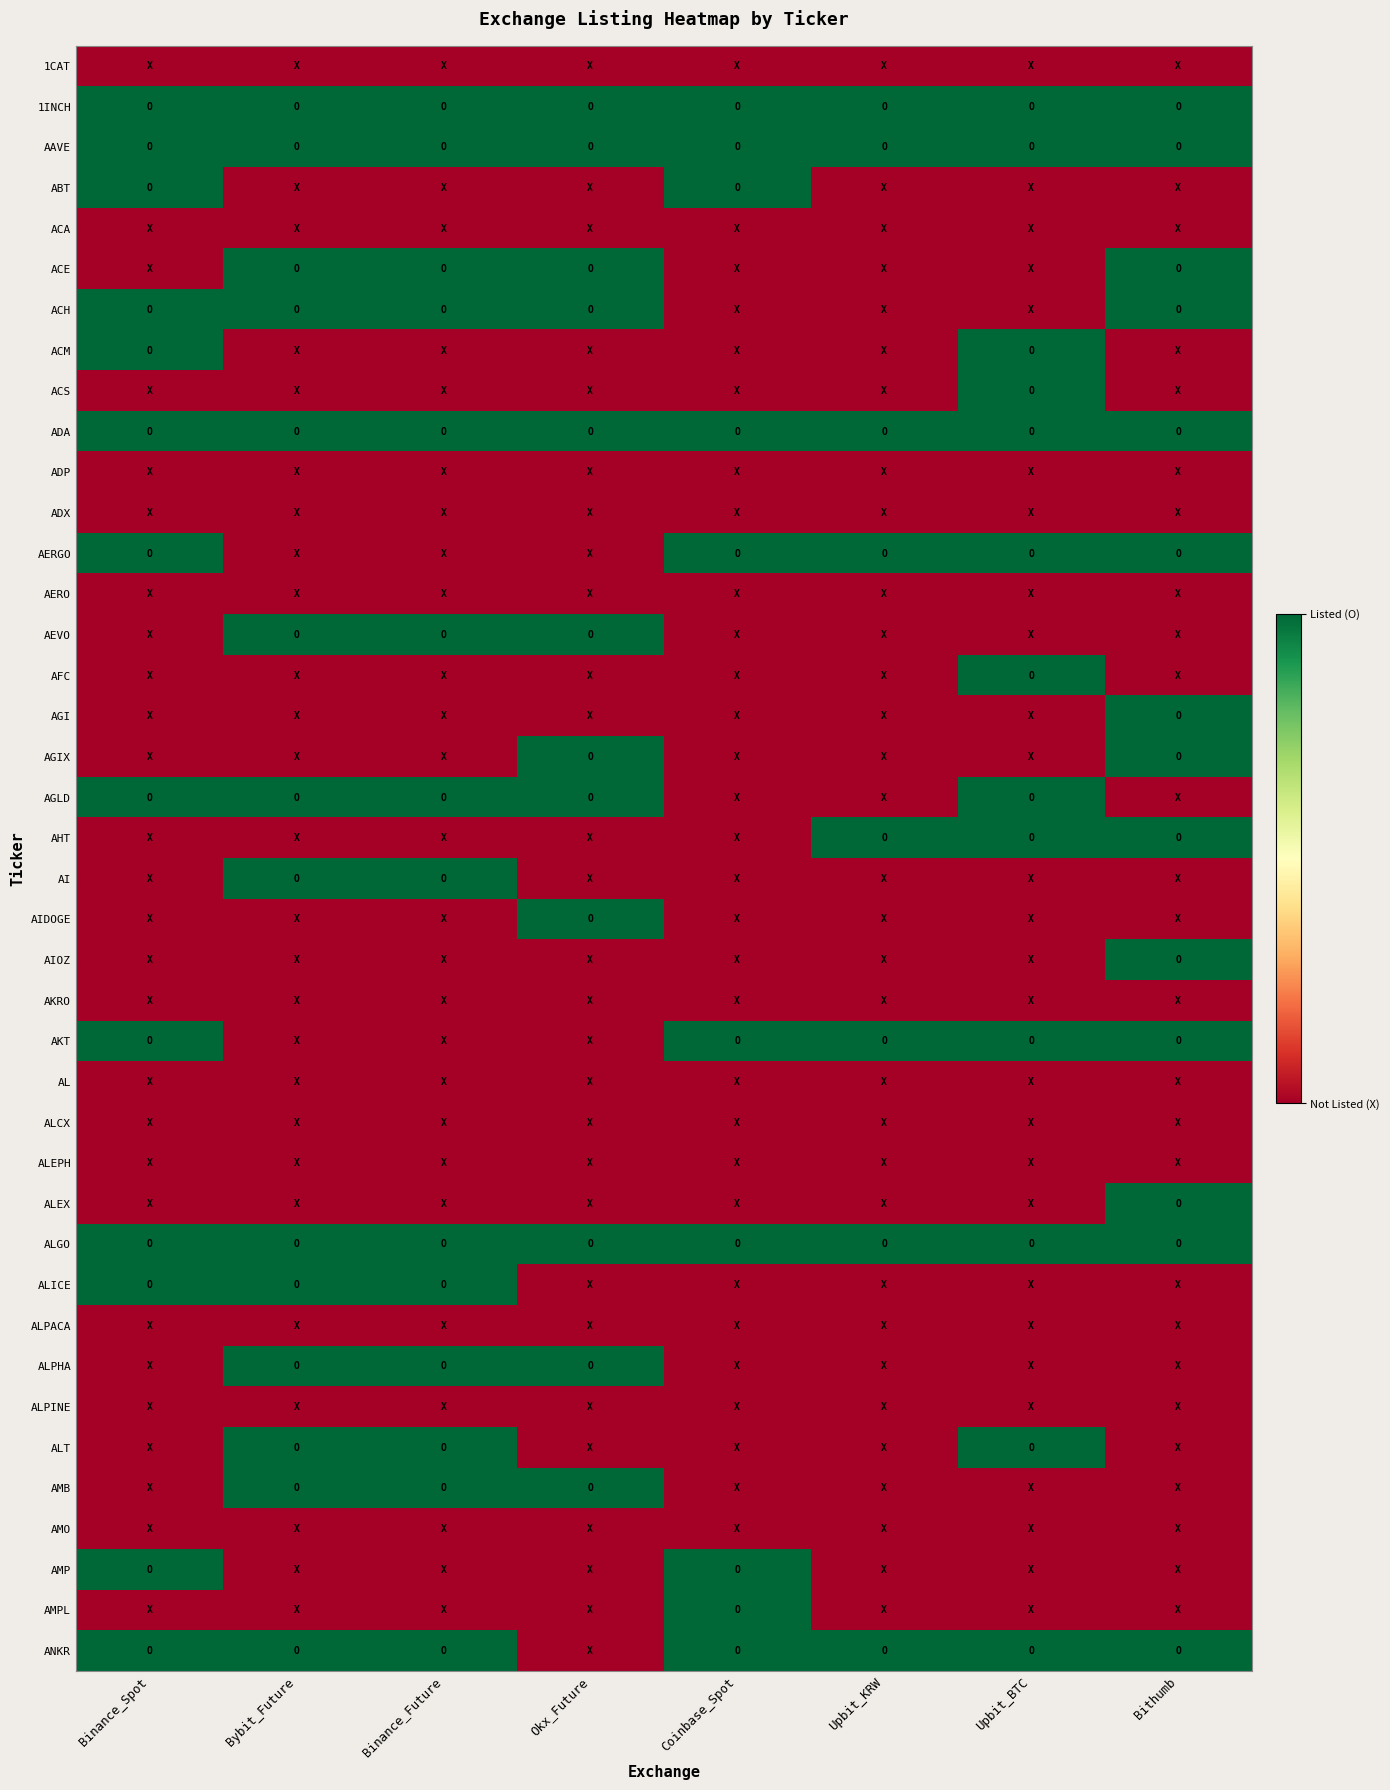

Rank the series at Binance_Spot from lowest to highest value.

1CAT, ACA, ACE, ACS, ADP, ADX, AERO, AEVO, AFC, AGI, AGIX, AHT, AI, AIDOGE, AIOZ, AKRO, AL, ALCX, ALEPH, ALEX, ALPACA, ALPHA, ALPINE, ALT, AMB, AMO, AMPL, 1INCH, AAVE, ABT, ACH, ACM, ADA, AERGO, AGLD, AKT, ALGO, ALICE, AMP, ANKR